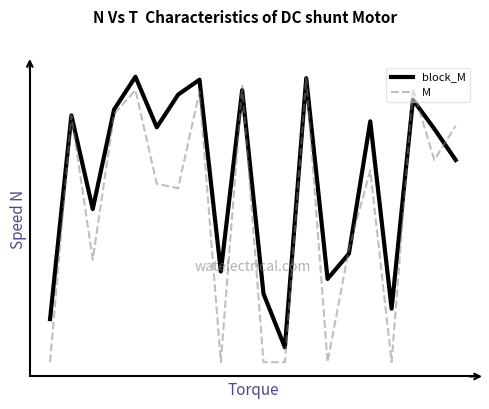

Reading left to right, what are all the values shown in this chart?

block_M: 0.1	0.9	0.5	0.9	1.0	0.8	0.9	1.0	0.3	0.9	0.2	0.1	1.0	0.3	0.4	0.8	0.2	0.9	0.8	0.7
M: 0.0	0.9	0.4	0.9	0.9	0.6	0.6	0.9	0.0	1.0	0.0	0.0	1.0	0.0	0.4	0.7	0.0	0.9	0.7	0.8